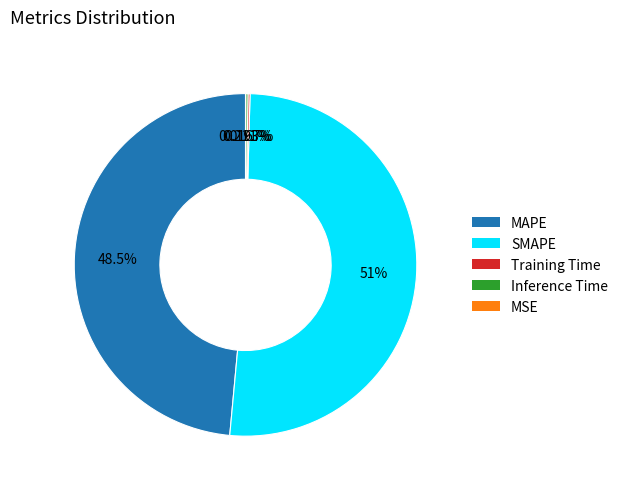

Does SMAPE represent more than half of the total?

Yes